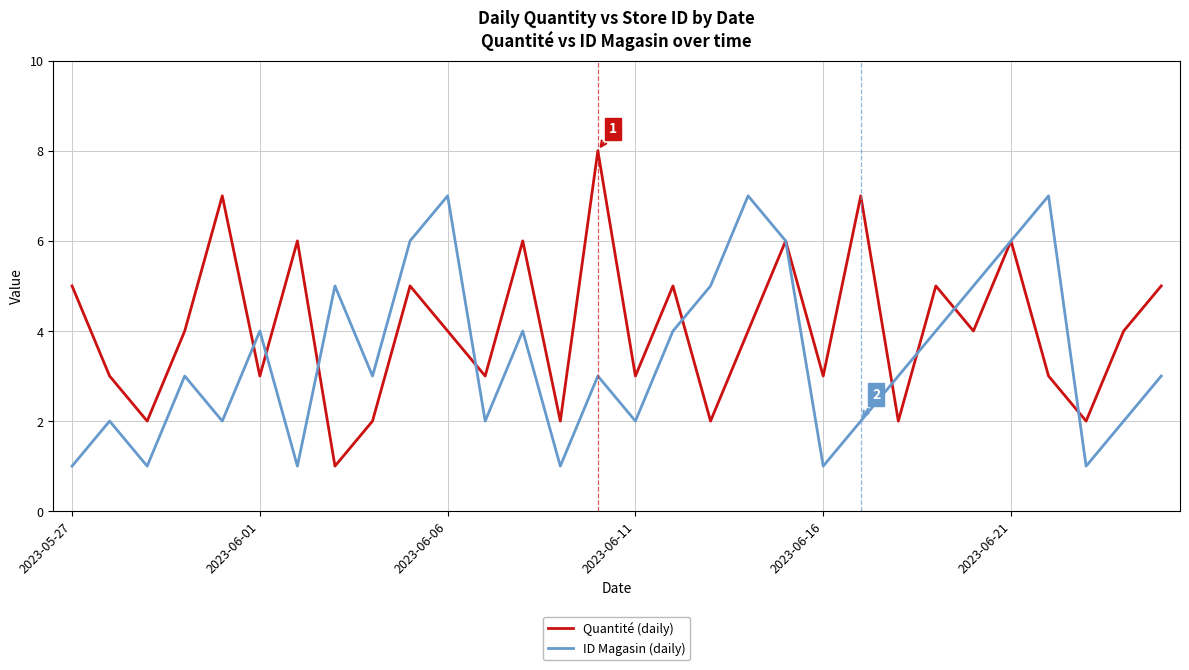

What are all the series names shown in the legend?

Quantité (daily), ID Magasin (daily)